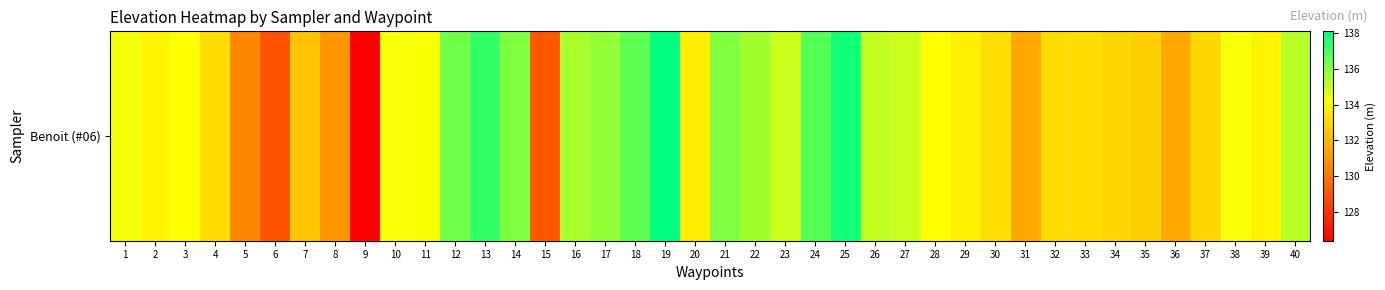

Which has a higher value, 7 or 5?

7